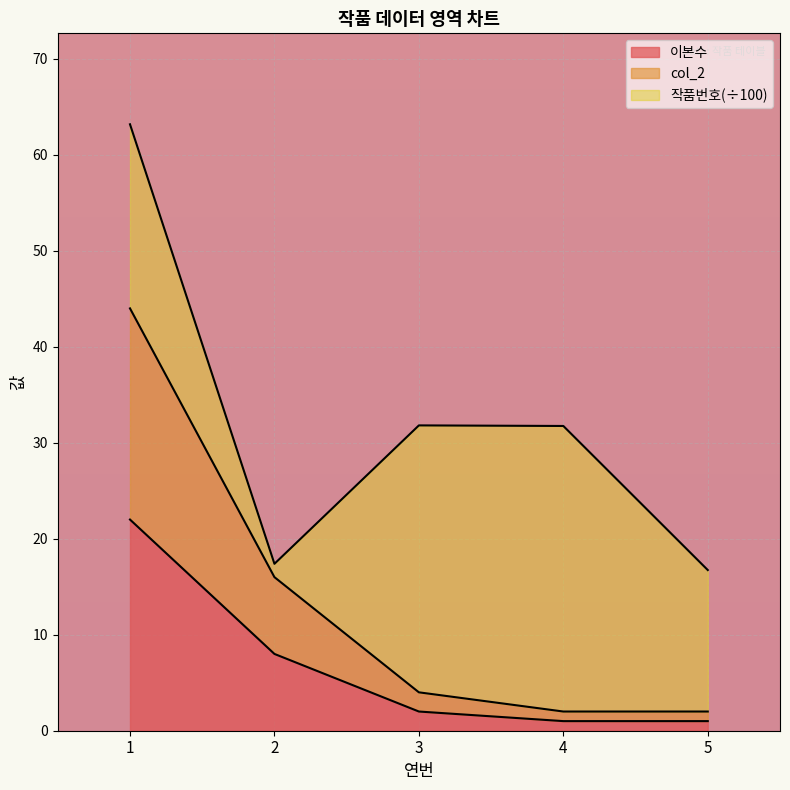

What is the minimum value shown in the chart?

1